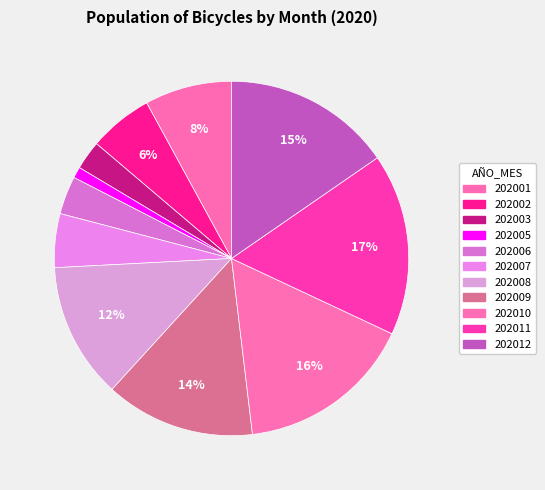

Is the sum of 202006 and 202002 greater than half?

No